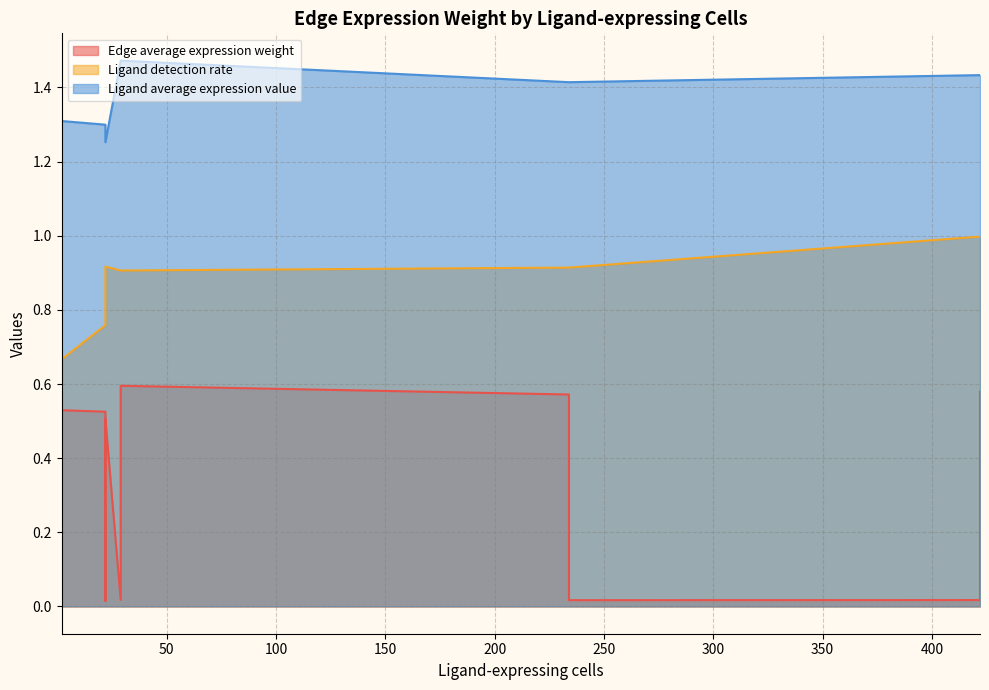

True or false: Ligand detection rate has a value of 0.4 at 2.

False